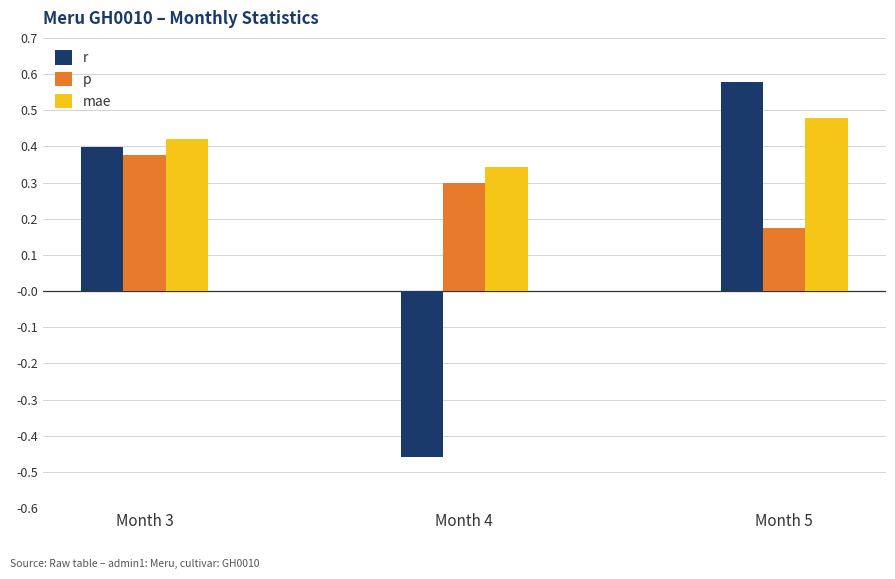

True or false: p has a value of 0.4 at Month 3.

True